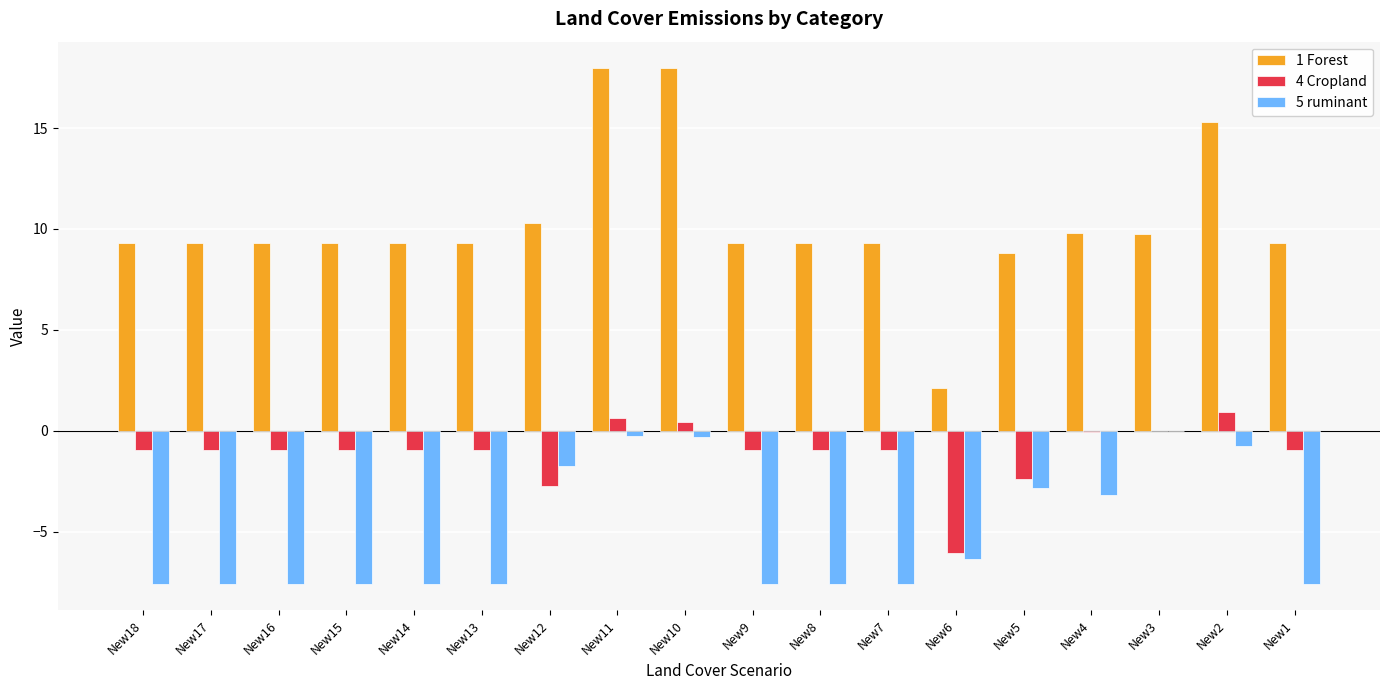

Is the value of 4 Cropland at New14 greater than the value of 1 Forest at New11?

No